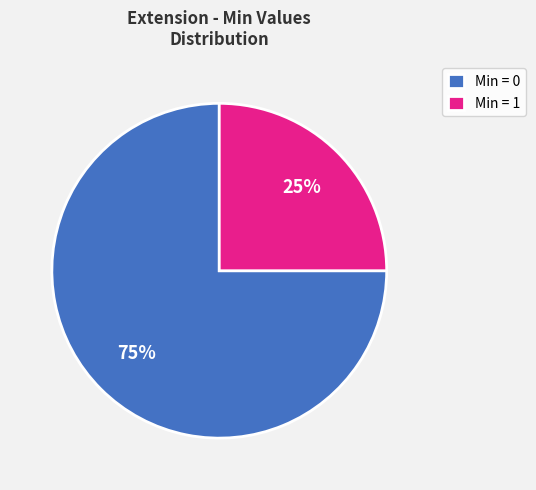

Which category accounts for the majority?

Min = 0